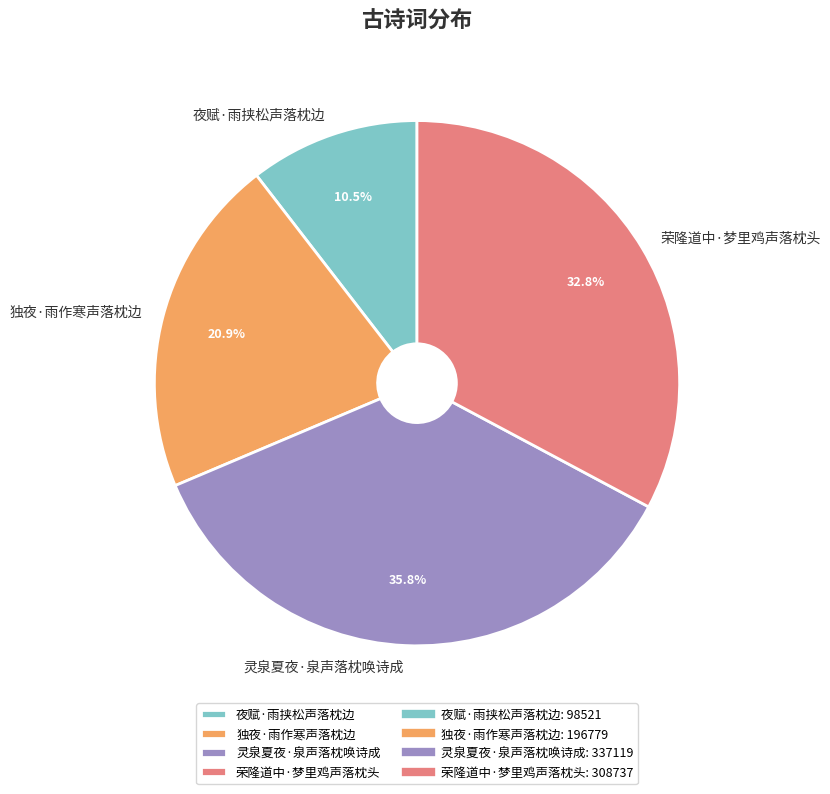

Rank the categories by value from highest to lowest.

灵泉夏夜·泉声落枕唤诗成, 荣隆道中·梦里鸡声落枕头, 独夜·雨作寒声落枕边, 夜赋·雨挟松声落枕边